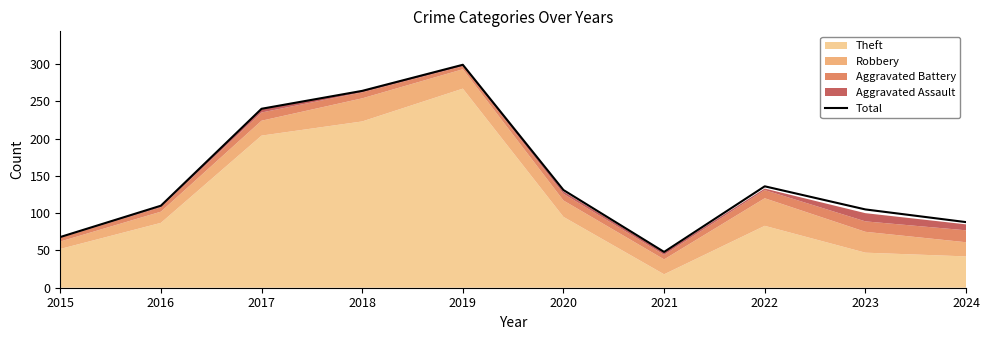

How many lines are shown in the chart?

1